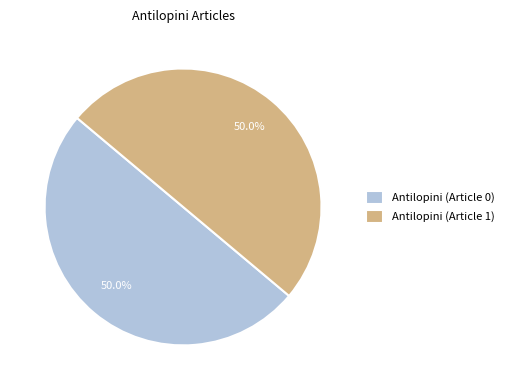

What is the ratio of the value at Antilopini (Article 1) to the value at Antilopini (Article 0)?

1.0